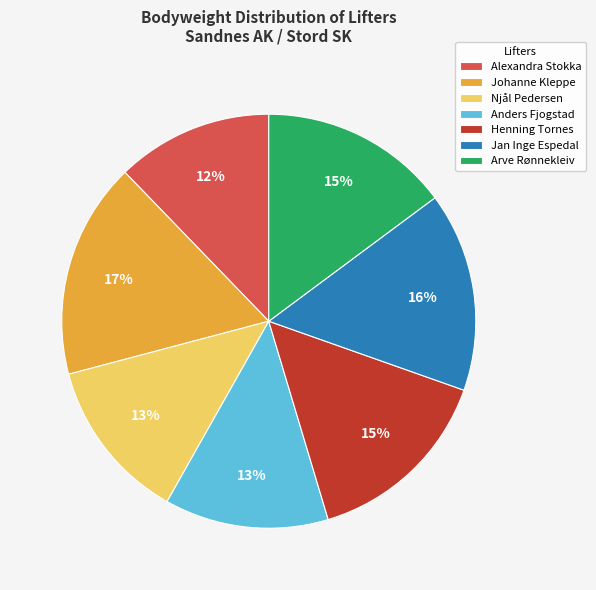

Is Jan Inge Espedal the majority of the pie?

No